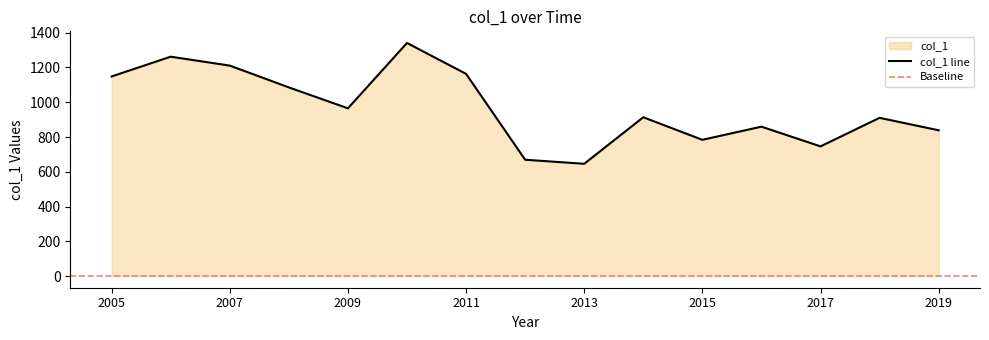

What is the difference between the maximum and minimum values?

695.0